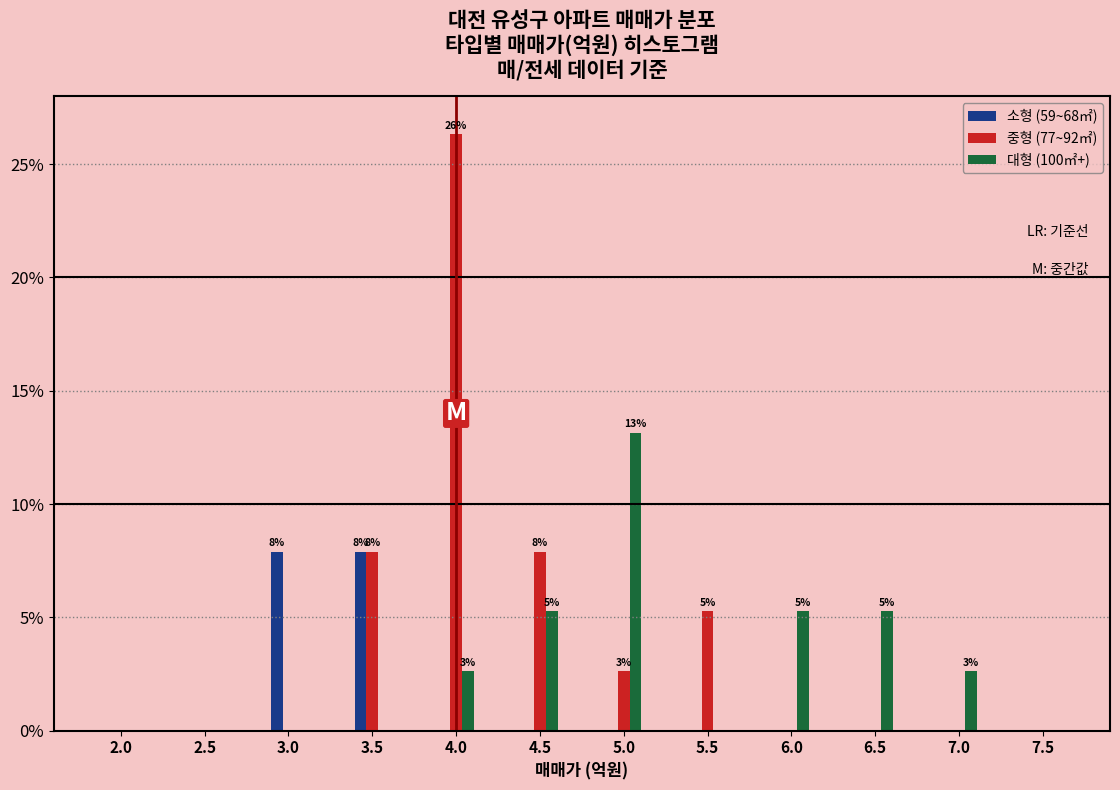

Between 2.0 and 7.0, which series saw the biggest shift?

대형 (100㎡+)